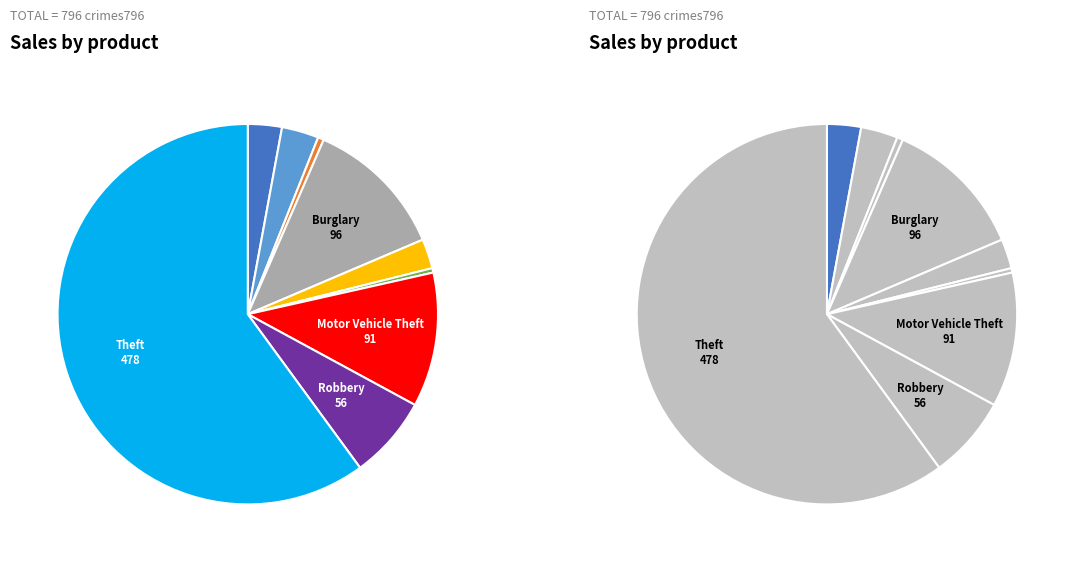

Is Theft the majority of the pie?

Yes